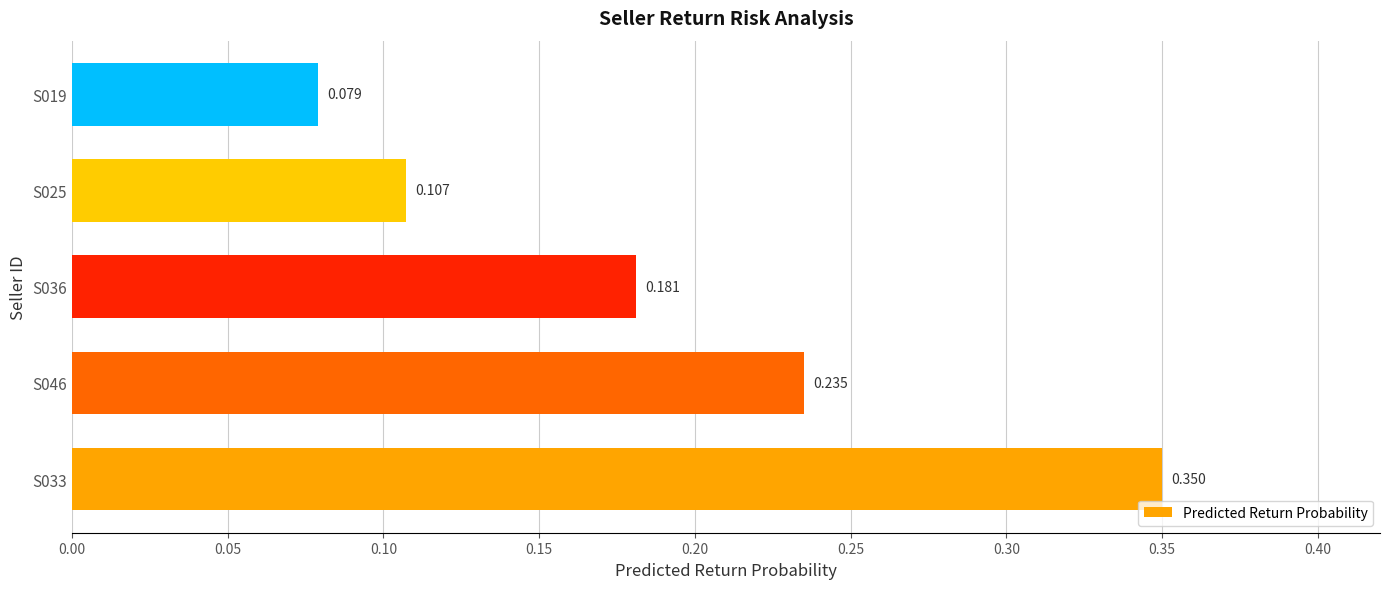

List the labels in order of value, largest first.

S033, S046, S036, S025, S019